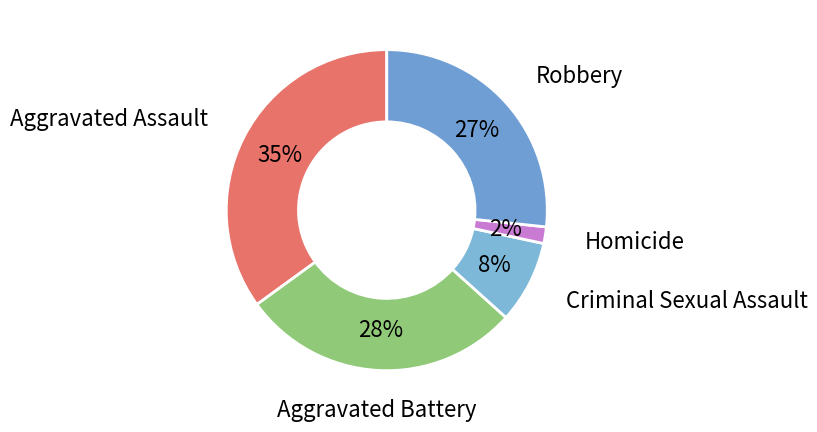

Which slice is the smallest?

Homicide